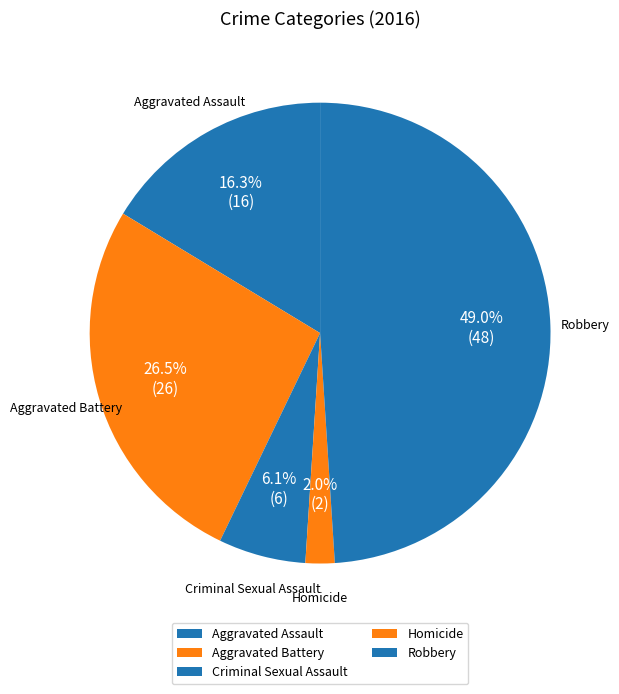

Is it true that Robbery is 49% of the pie?

True